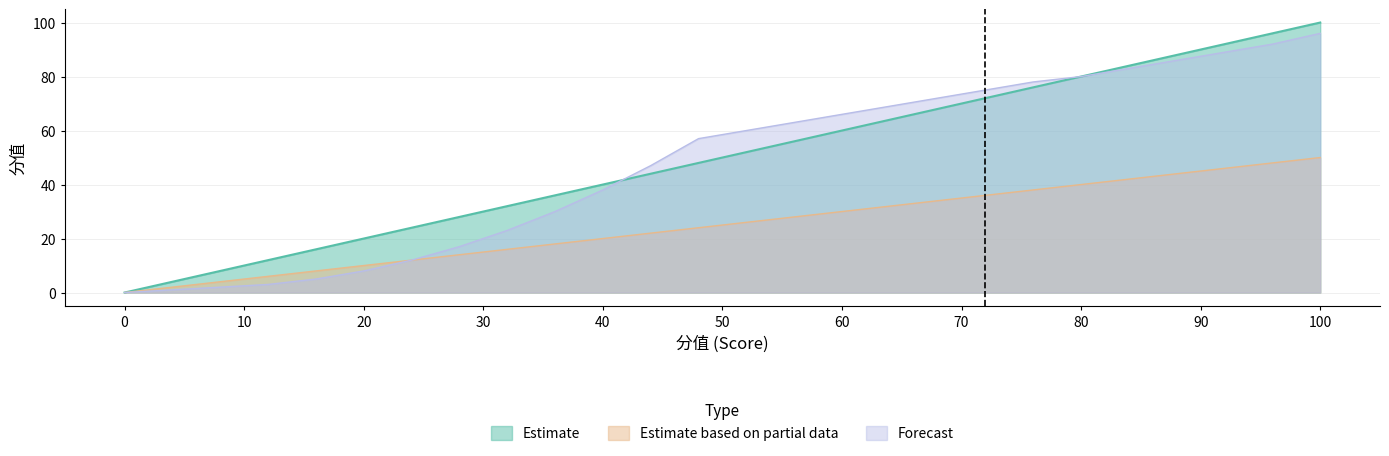

True or false: Estimate and Estimate based on partial data cross at least once.

False